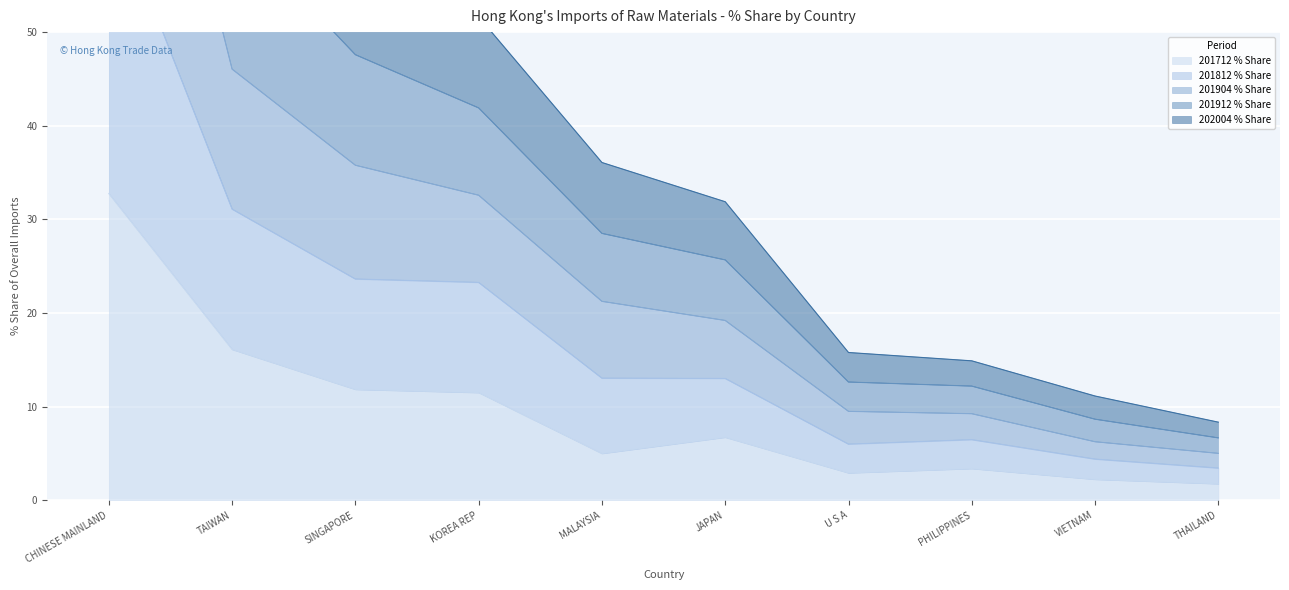

True or false: 201812 % Share and 201904 % Share cross at least once.

False